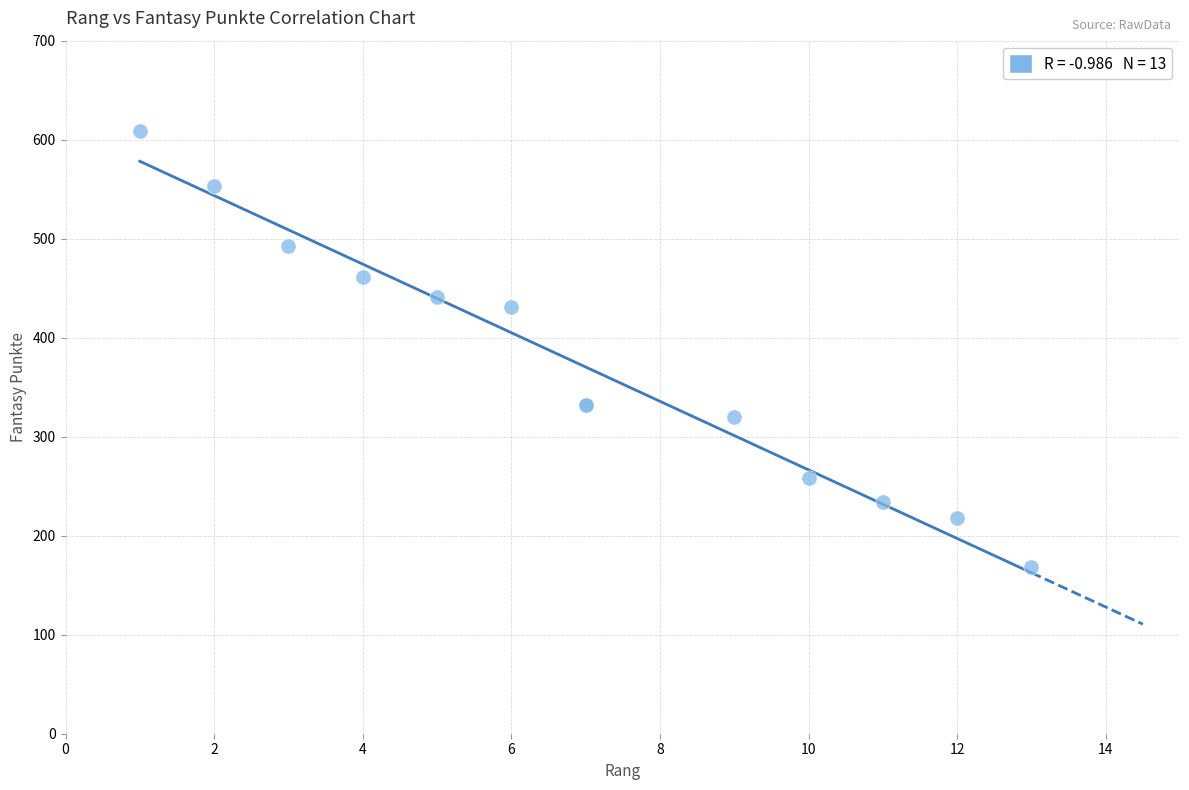

What Y value in the scatter plot is closest to 388?

431